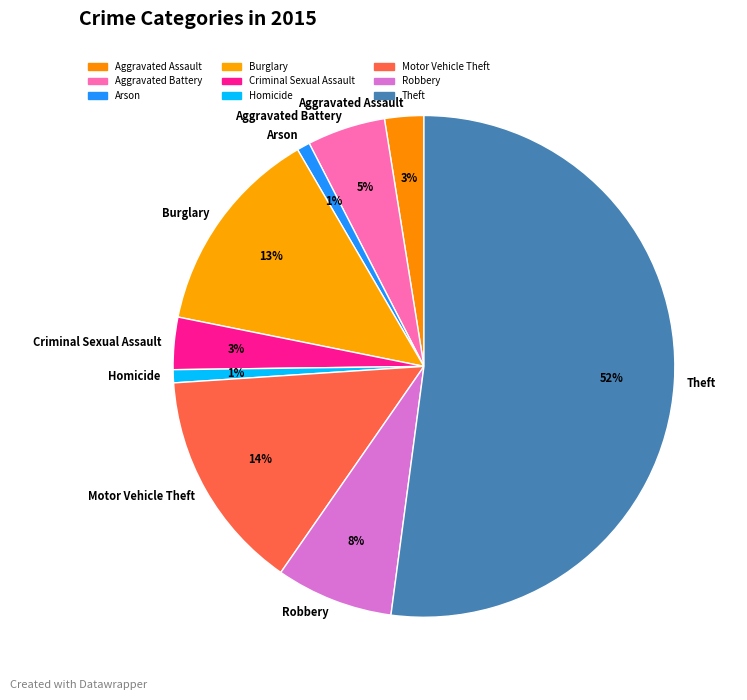

Combined, do Burglary and Criminal Sexual Assault account for over 50%?

No